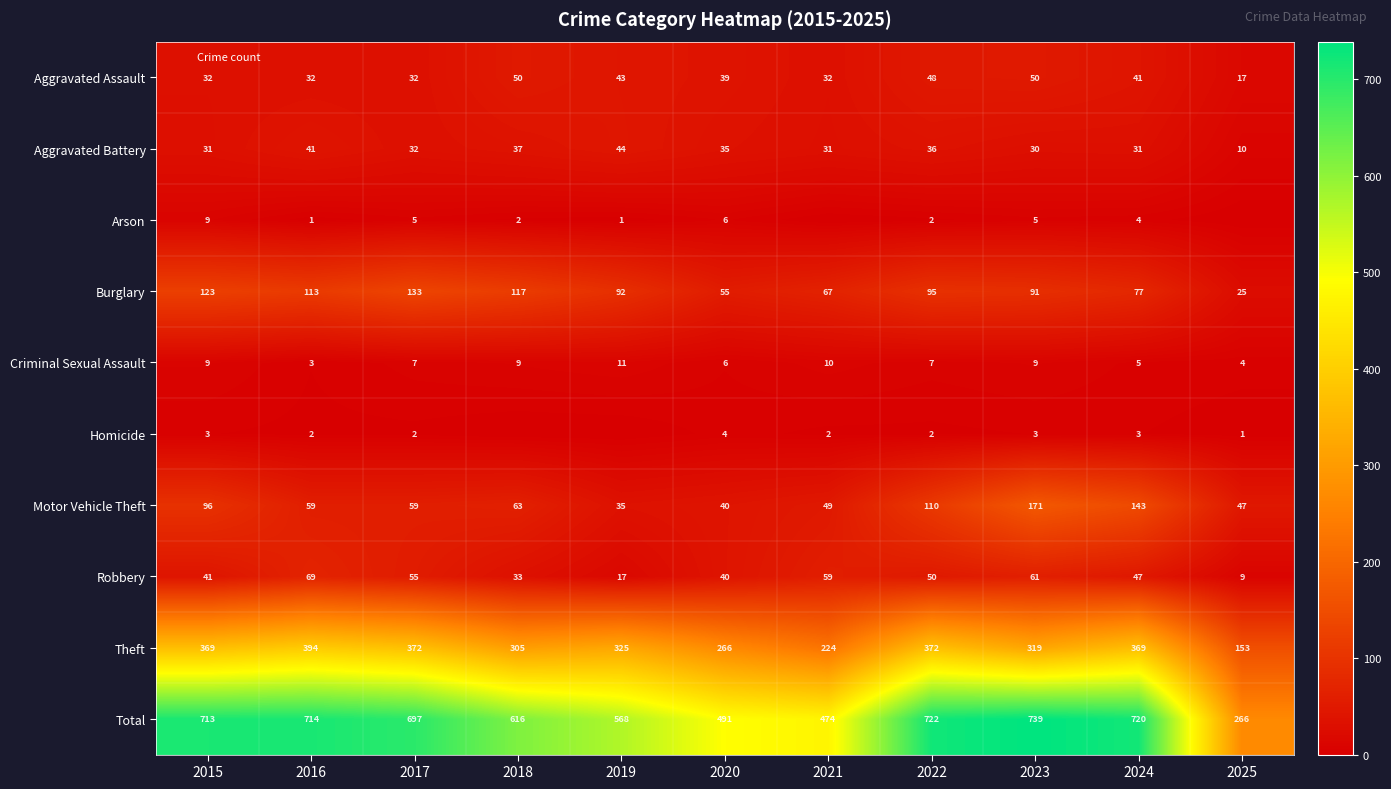

At which category is the sum across all series the highest?

2023